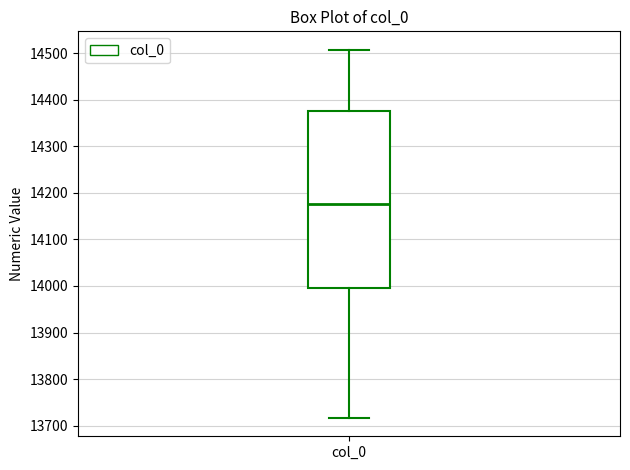

Transcribe this box plot: give where the median line is, the range the box spans, and where the two whiskers end, as read against the y-axis. The values are not printed on the chart, so give them approximately, as read against the axis.

median 14180, box 14000 to 14380, whiskers 13720 to 14510